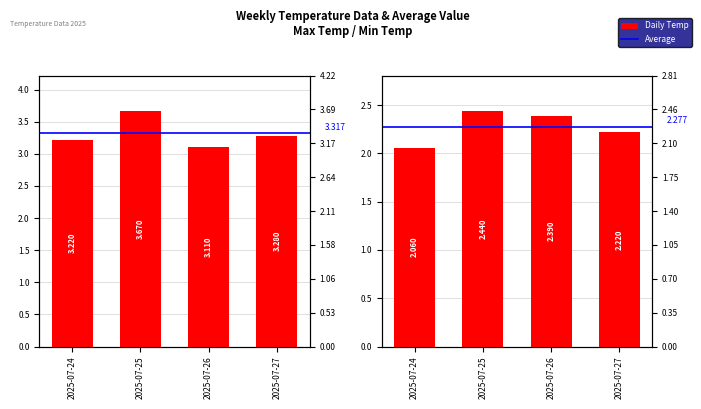

What is the total value across all series at 2025-07-26?

5.5